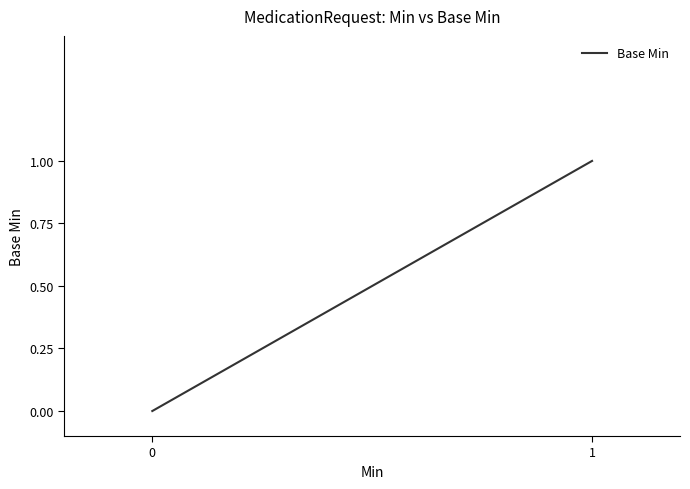

Which has a higher value, 0 or 1?

1